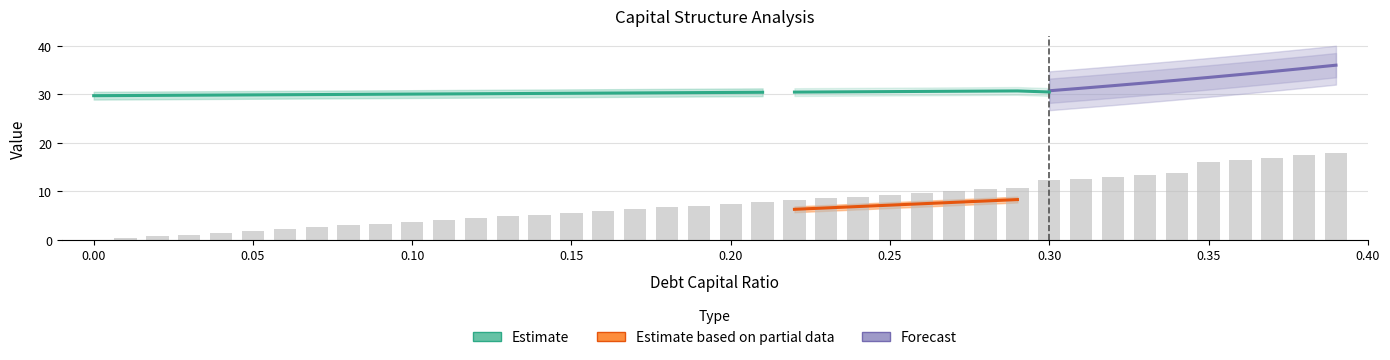

Which has a higher value, 0.03 or 0.05?

0.05